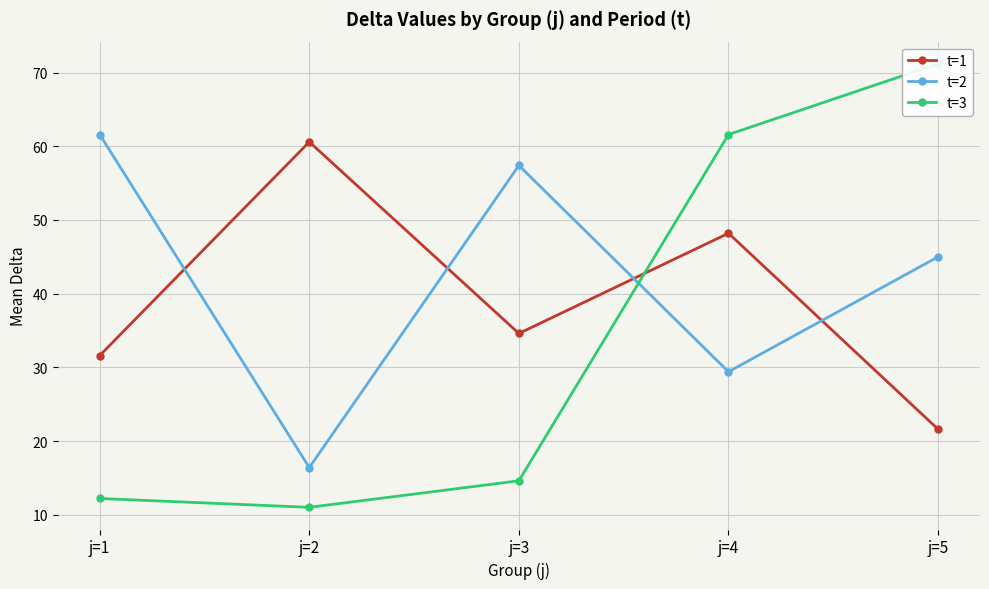

How many data points does each series have?

5